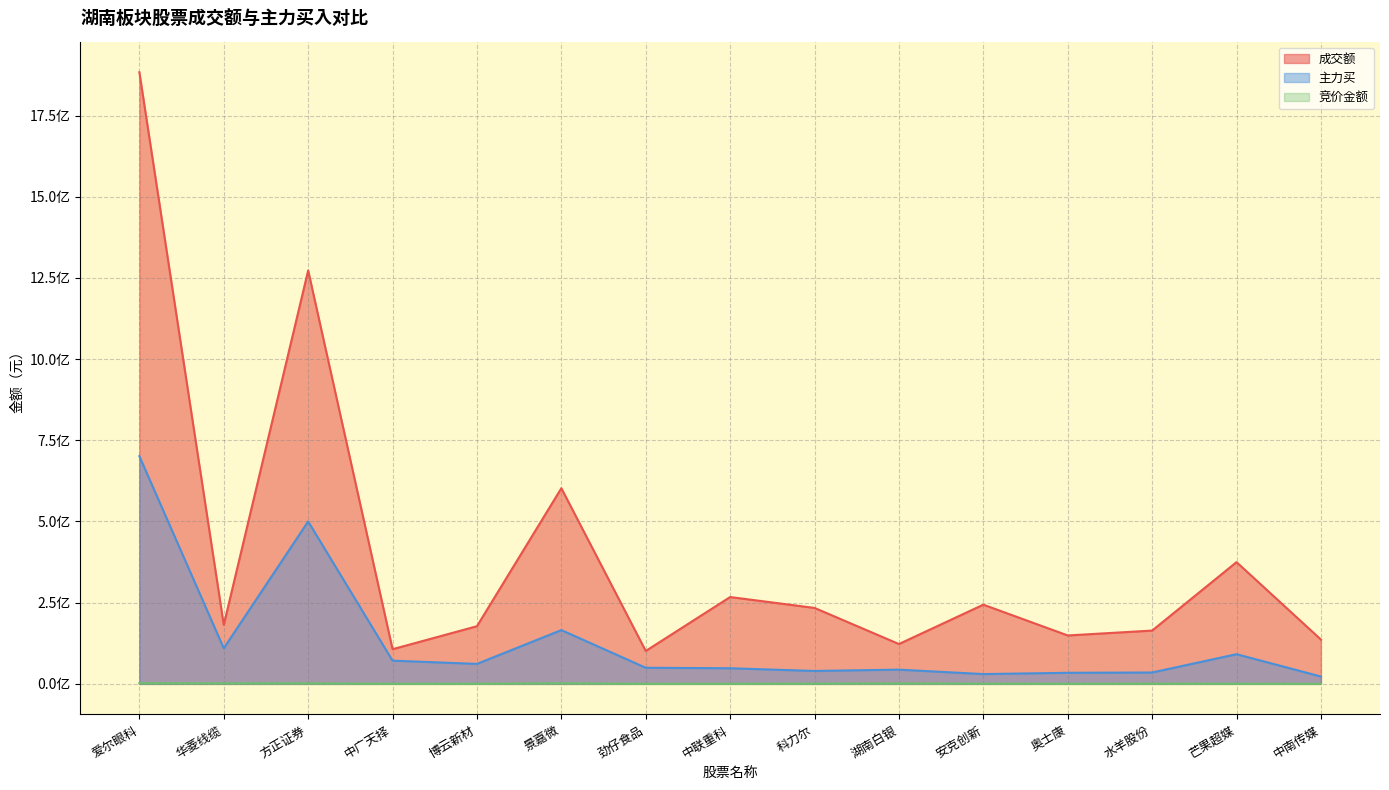

What is the difference between the highest and lowest values at 博云新材?

177131038